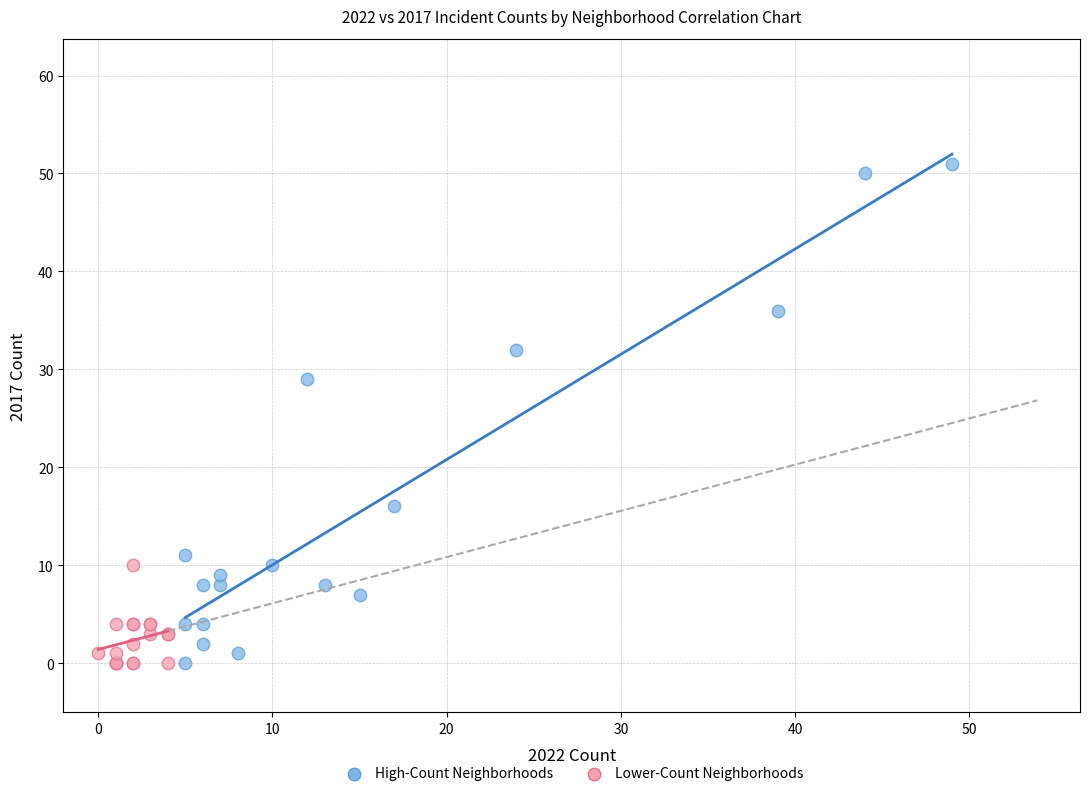

Which series has the largest Y range (max minus min)?

High-Count Neighborhoods